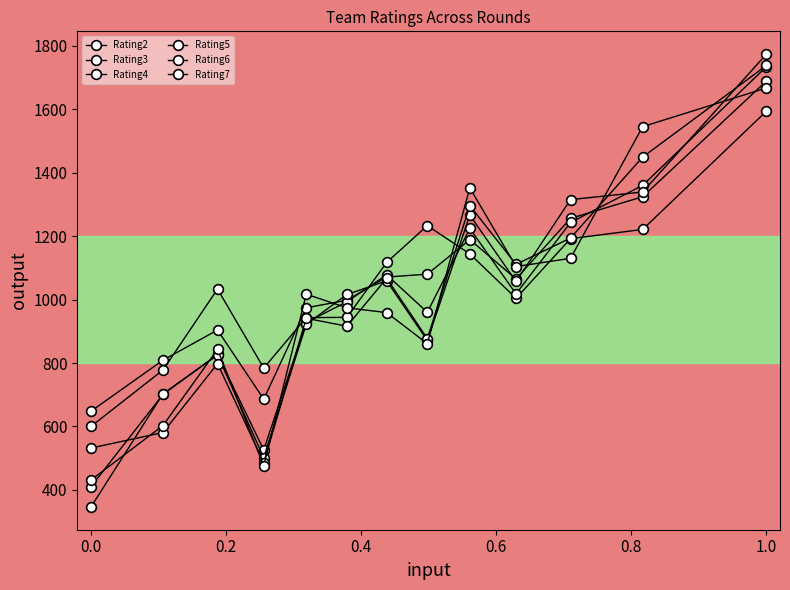

Where does the Rating7 series first go above 974?

0.6